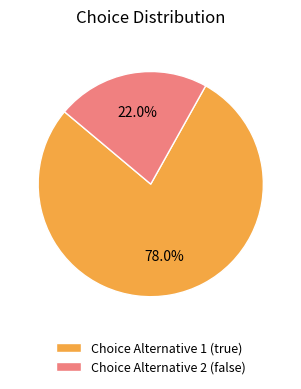

Rank the categories by value from highest to lowest.

Choice Alternative 1 (true), Choice Alternative 2 (false)